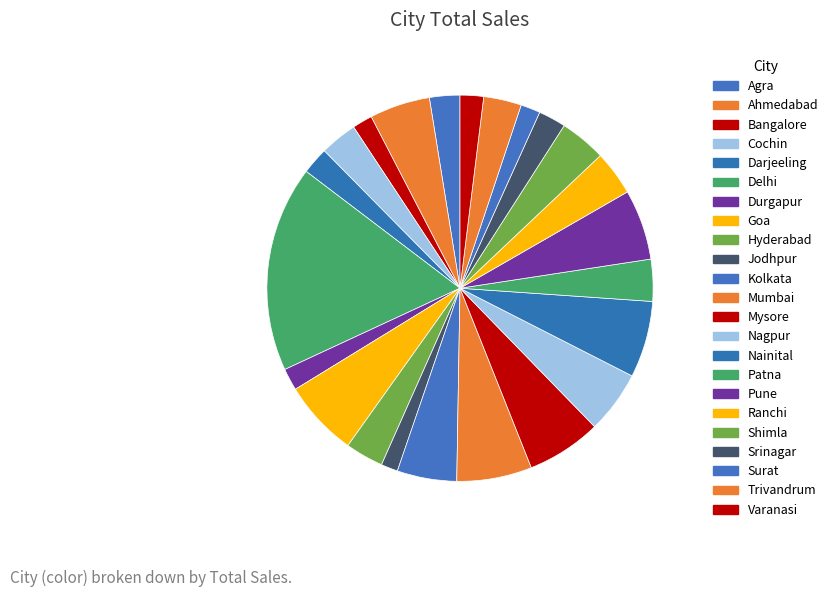

Is Trivandrum the majority of the pie?

No